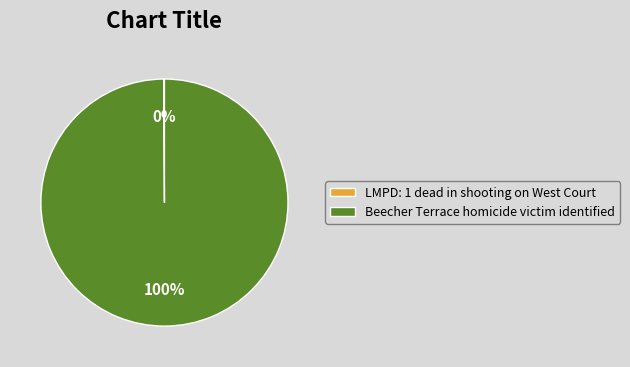

To the nearest percent, what is the average slice percentage?

50%